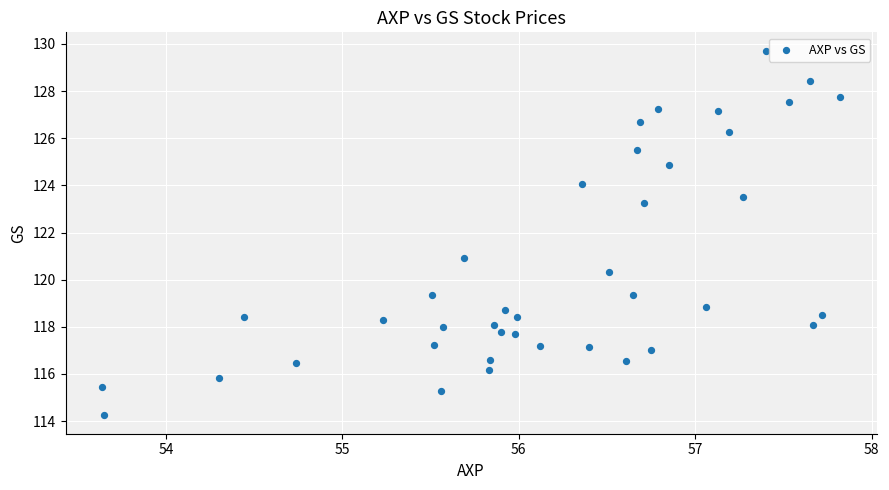

What is the range of Y values (max minus min)?

15.5